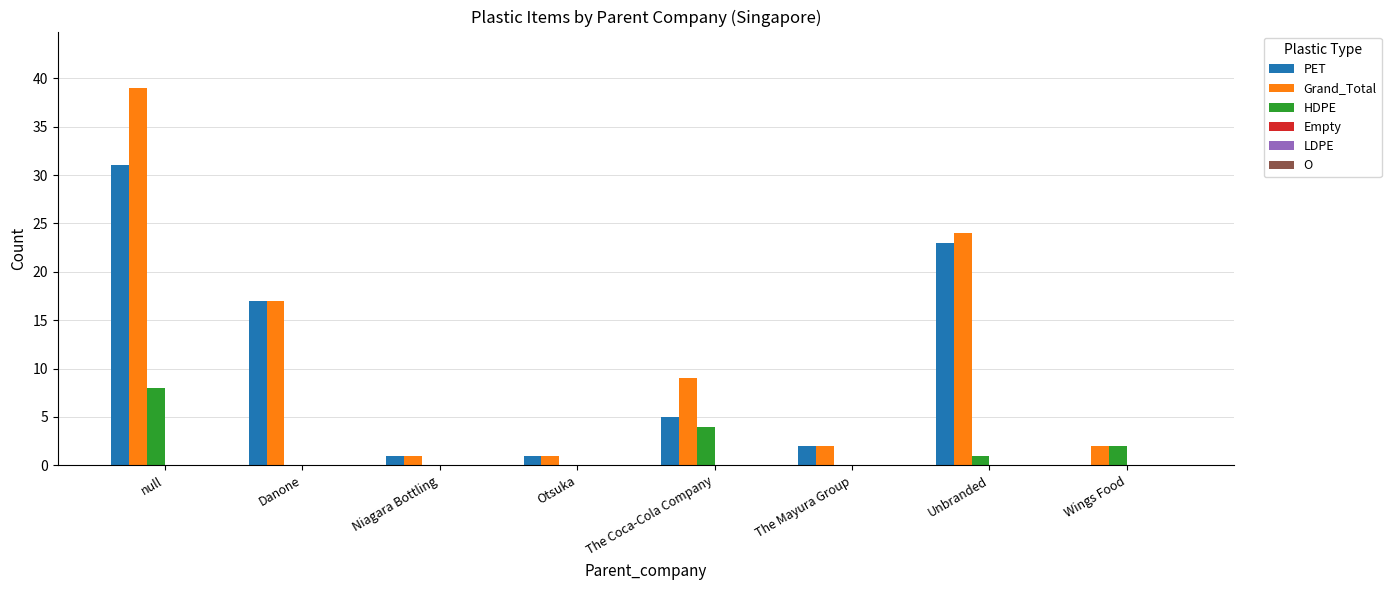

What is the maximum value shown in the chart?

39